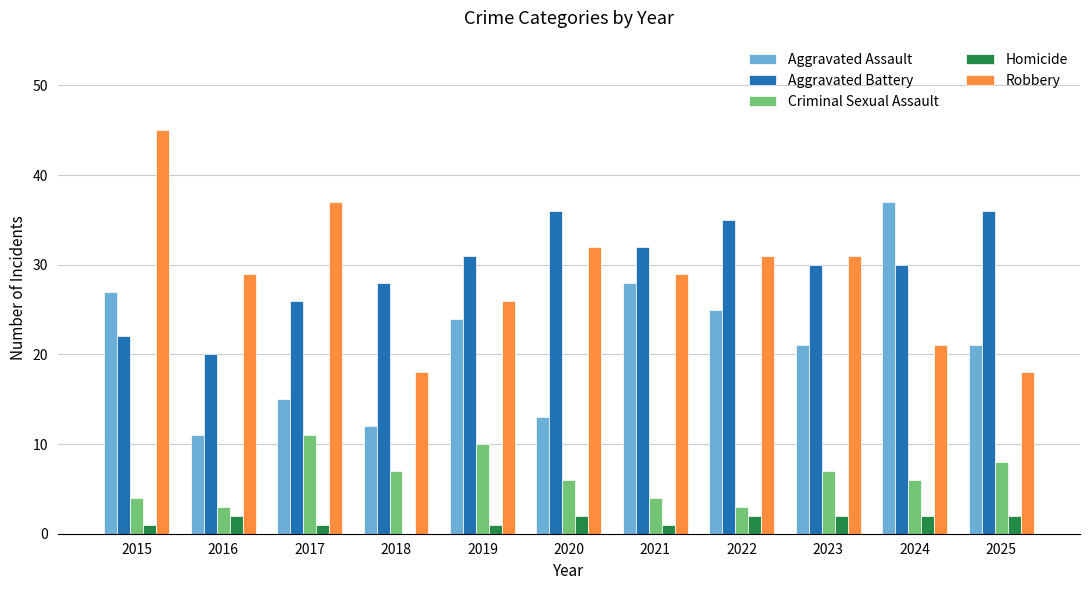

Reading right to left, extract all data points from this chart.

Aggravated Assault: 2025=21	2024=37	2023=21	2022=25	2021=28	2020=13	2019=24	2018=12	2017=15	2016=11	2015=27
Aggravated Battery: 2025=36	2024=30	2023=30	2022=35	2021=32	2020=36	2019=31	2018=28	2017=26	2016=20	2015=22
Criminal Sexual Assault: 2025=8	2024=6	2023=7	2022=3	2021=4	2020=6	2019=10	2018=7	2017=11	2016=3	2015=4
Homicide: 2025=2	2024=2	2023=2	2022=2	2021=1	2020=2	2019=1	2018=0	2017=1	2016=2	2015=1
Robbery: 2025=18	2024=21	2023=31	2022=31	2021=29	2020=32	2019=26	2018=18	2017=37	2016=29	2015=45